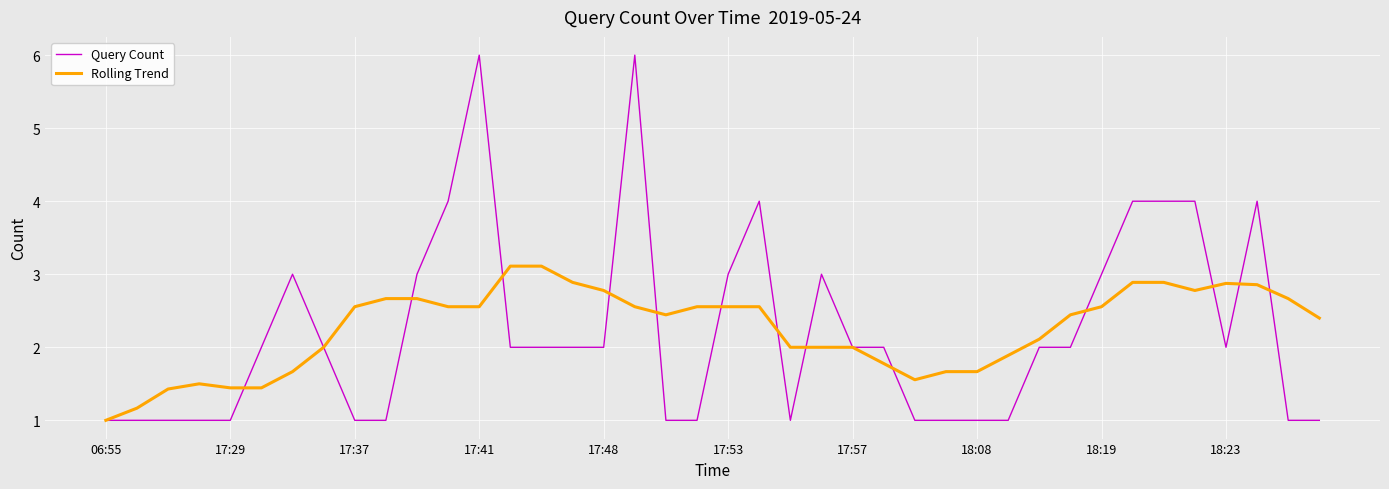

Which series has the widest spread of values?

Query Count